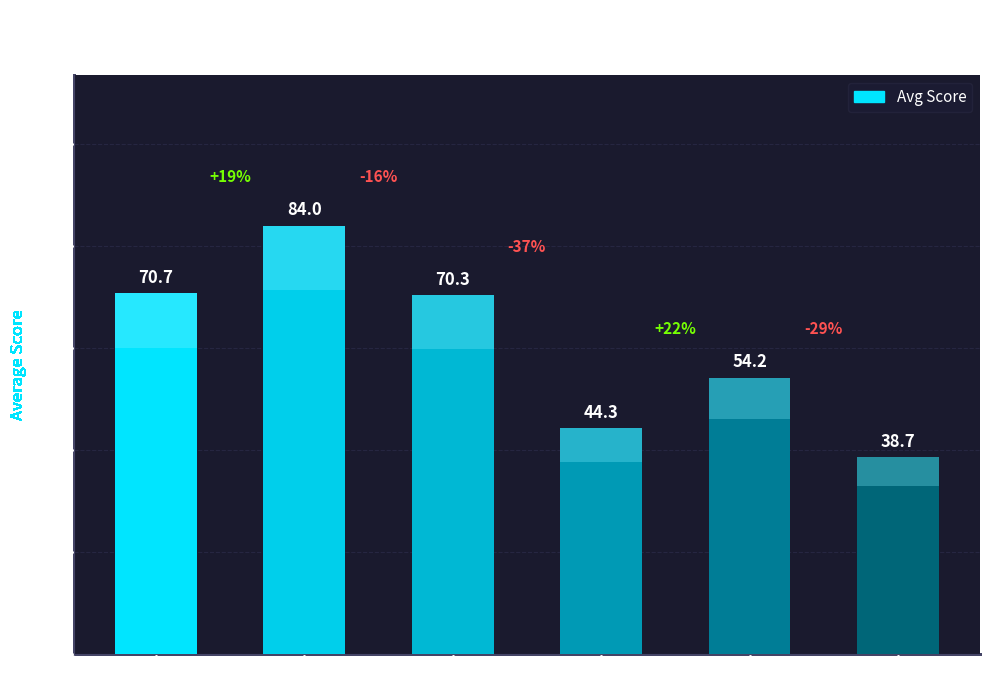

Where does the data first go above 70?

DEERLAKE